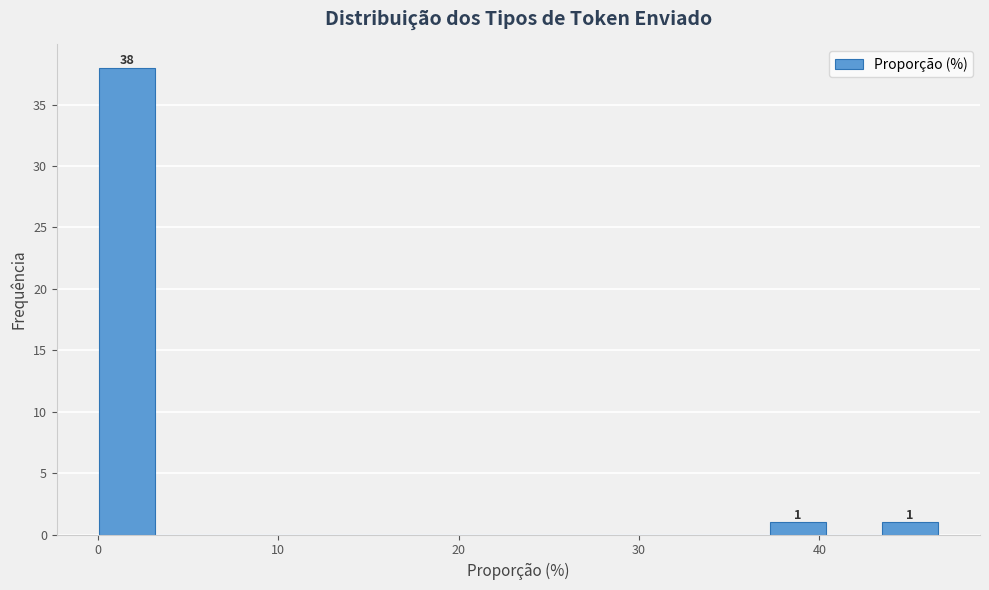

Read against the x-axis, roughly where is the centre of the tallest bar?

2